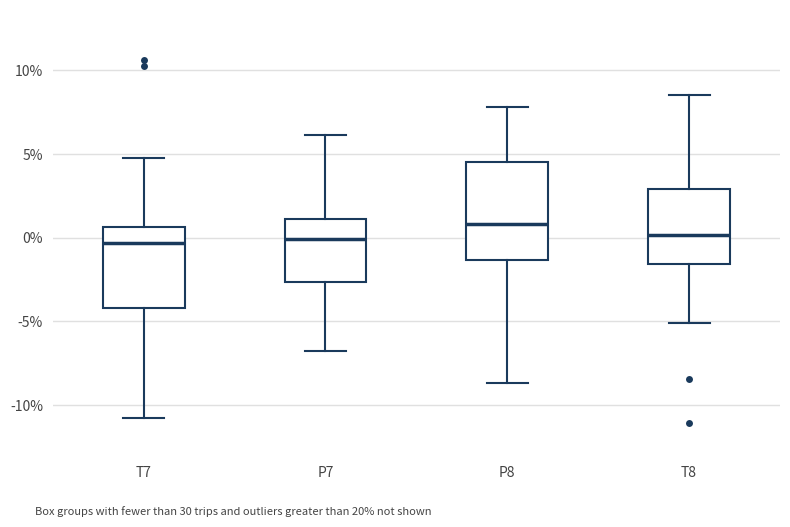

Where is the upper edge of the box for P8 on the y-axis? The values are not printed on the chart, so give them approximately, as read against the axis.

4.5